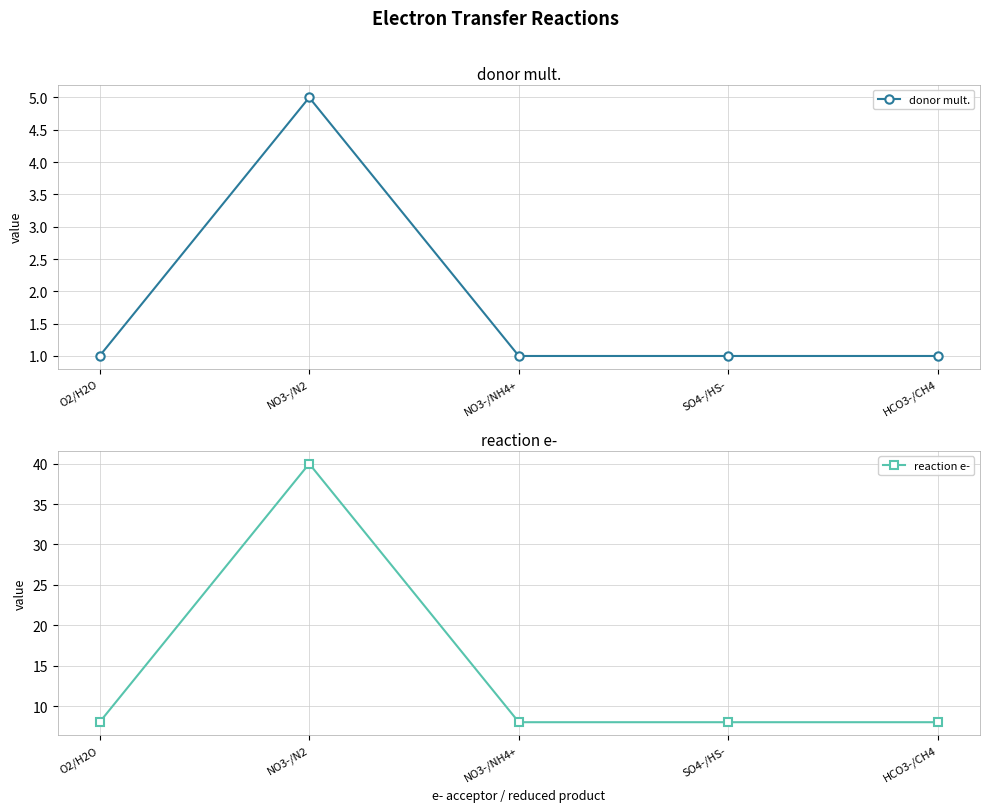

True or false: reaction e- has more than 2 interior local peaks.

False